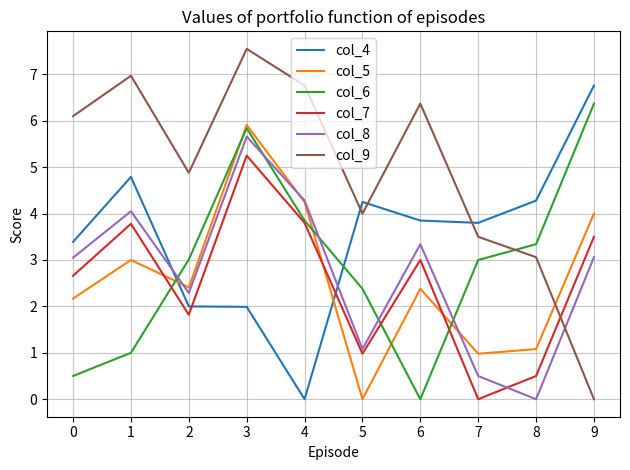

At which category is the sum across all series the highest?

3